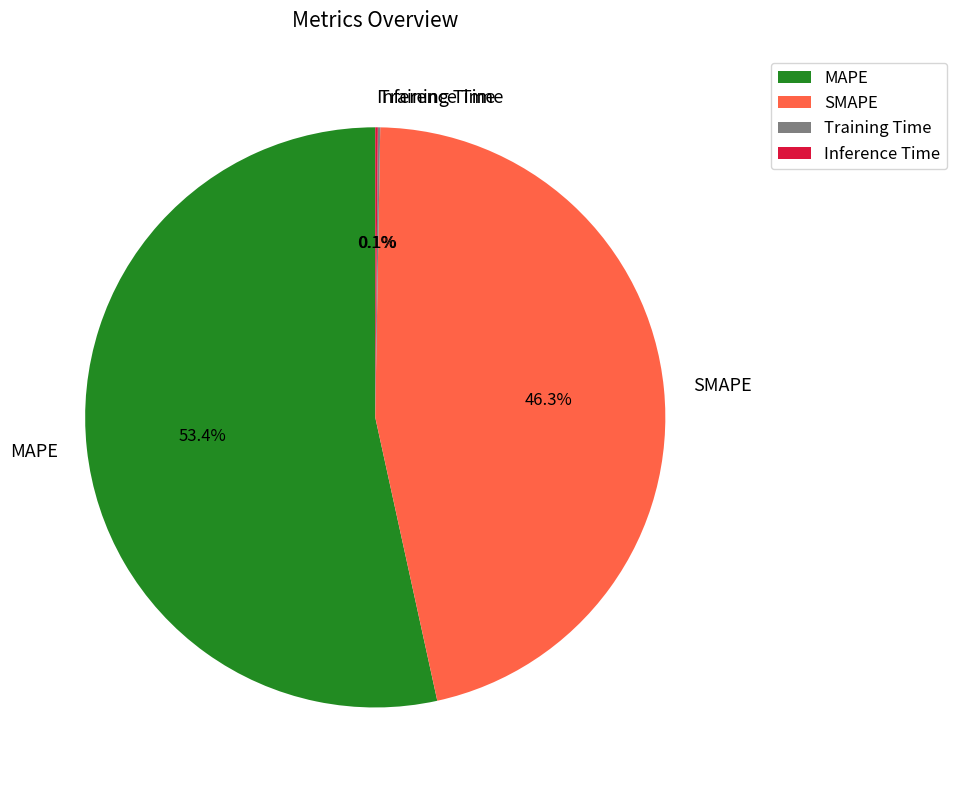

What percentage is the SMAPE slice, to the nearest percent?

46%